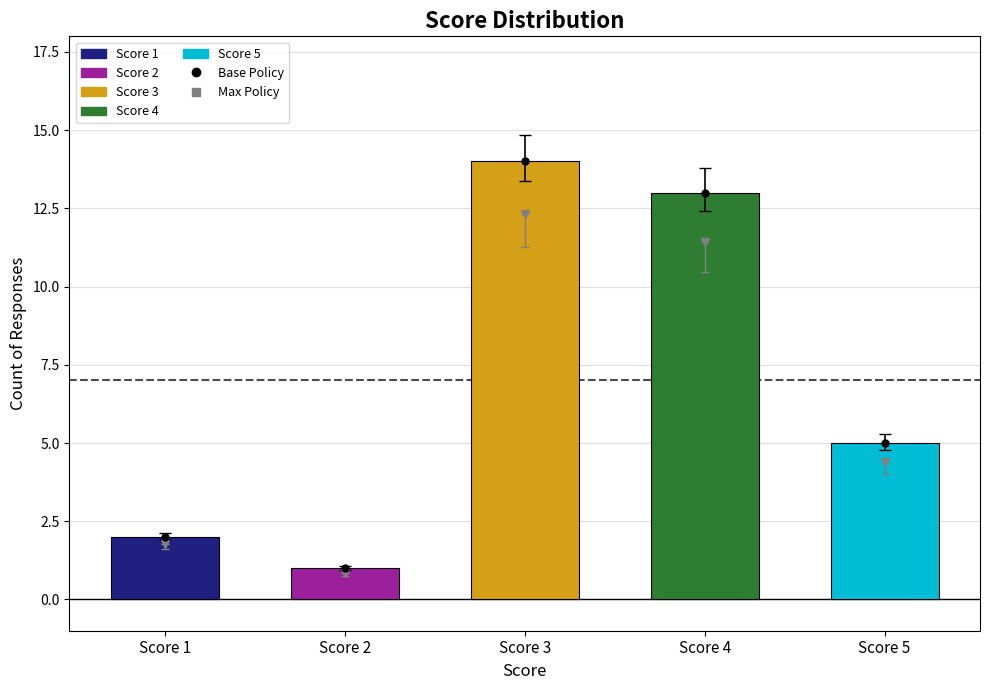

Reading right to left, transcribe all the data shown in this chart.

Score 5=5	Score 4=13	Score 3=14	Score 2=1	Score 1=2